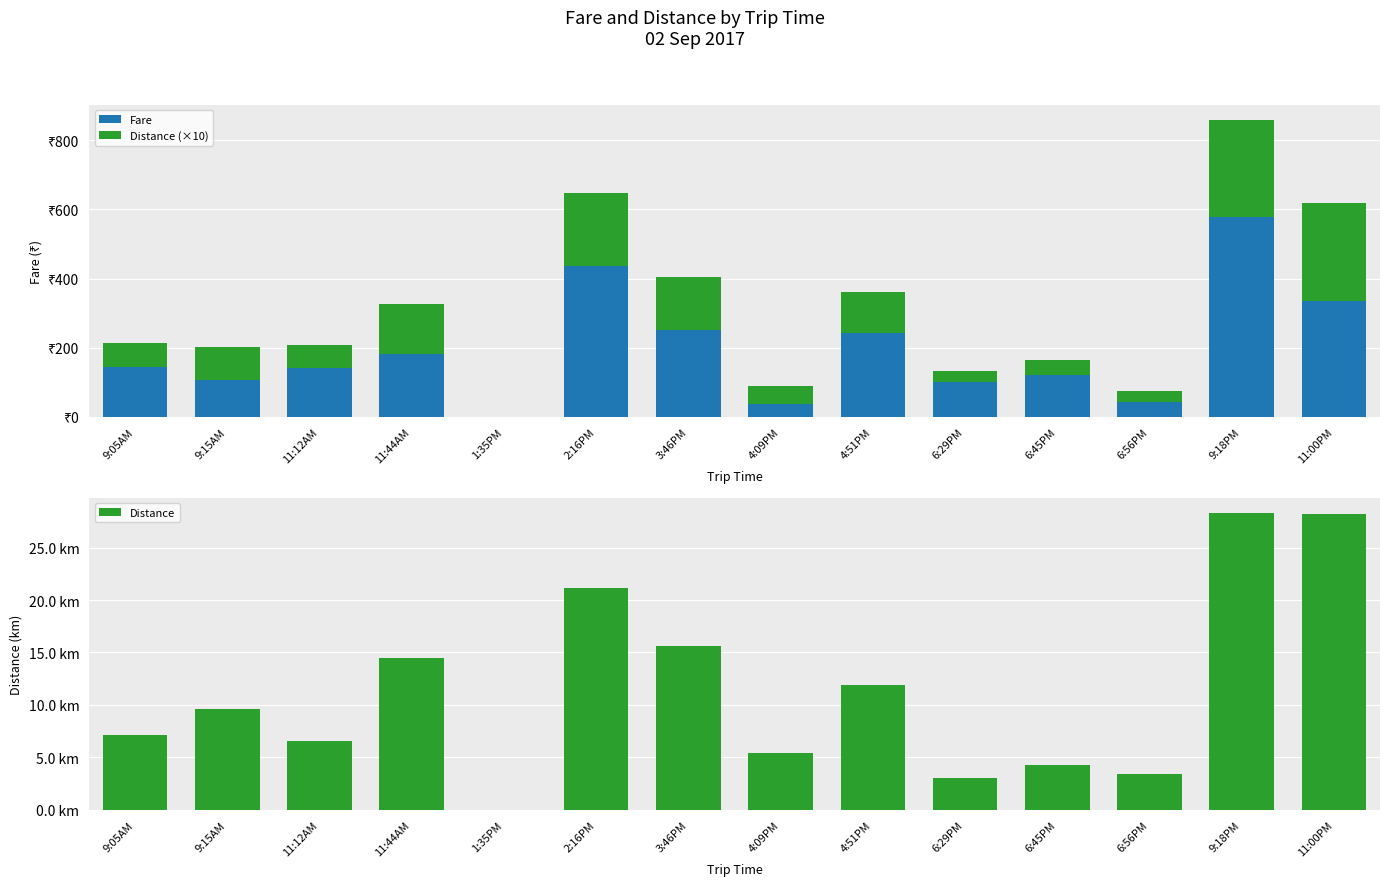

Reading left to right, list all the values displayed in this chart.

Fare: 143.2	105.4	142.0	182.7	0.0	435.5	249.7	36.0	242.2	101.8	121.5	42.0	577.0	336.0
Distance (×10): 71.3	95.8	65.6	144.6	0.0	211.3	155.9	53.8	119.4	30.0	43.0	33.8	283.2	282.1
Distance: 7.1	9.6	6.6	14.5	0.0	21.1	15.6	5.4	11.9	3.0	4.3	3.4	28.3	28.2